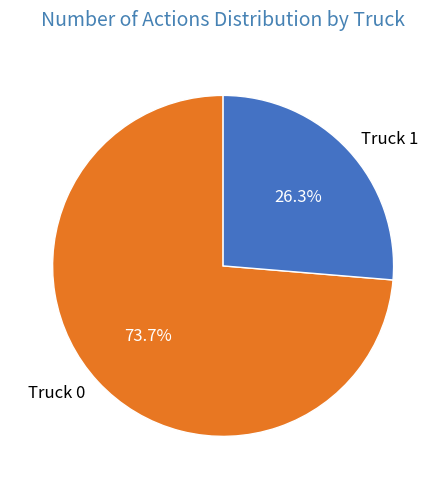

What percentage is the Truck 0 slice, to the nearest percent?

74%